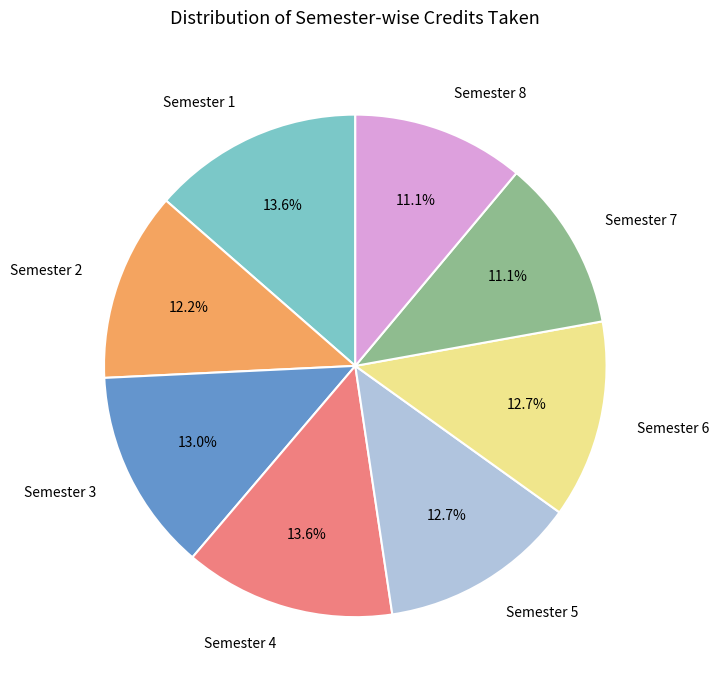

What percentage is NOT represented by Semester 6?

87.3%